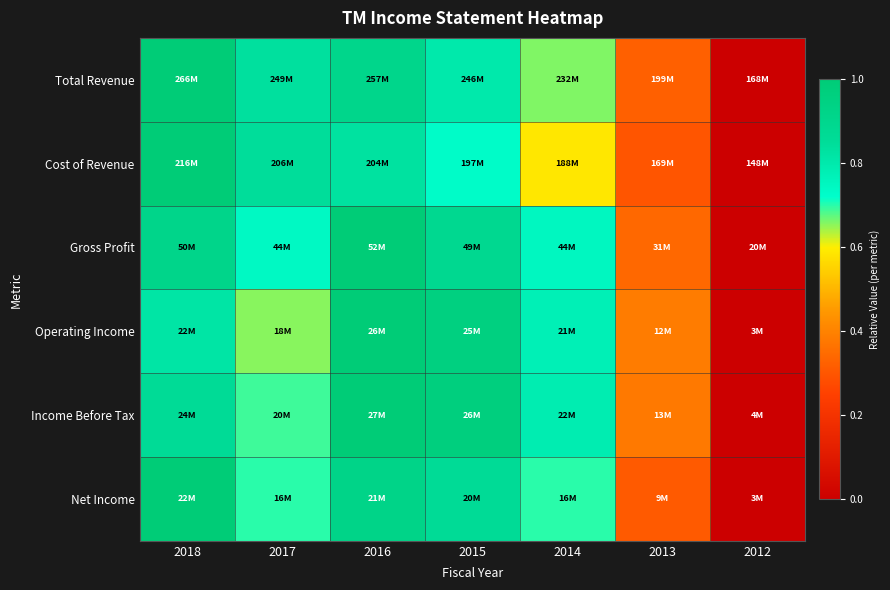

Reading left to right, list all the values displayed in this chart.

Total Revenue: 2018=1.0	2017=0.8	2016=0.9	2015=0.8	2014=0.7	2013=0.3	2012=0.0
Cost of Revenue: 2018=1.0	2017=0.8	2016=0.8	2015=0.7	2014=0.6	2013=0.3	2012=0.0
Gross Profit: 2018=0.9	2017=0.7	2016=1.0	2015=0.9	2014=0.7	2013=0.3	2012=0.0
Operating Income: 2018=0.8	2017=0.7	2016=1.0	2015=1.0	2014=0.8	2013=0.4	2012=0.0
Income Before Tax: 2018=0.9	2017=0.7	2016=1.0	2015=1.0	2014=0.8	2013=0.4	2012=0.0
Net Income: 2018=1.0	2017=0.7	2016=0.9	2015=0.9	2014=0.7	2013=0.3	2012=0.0